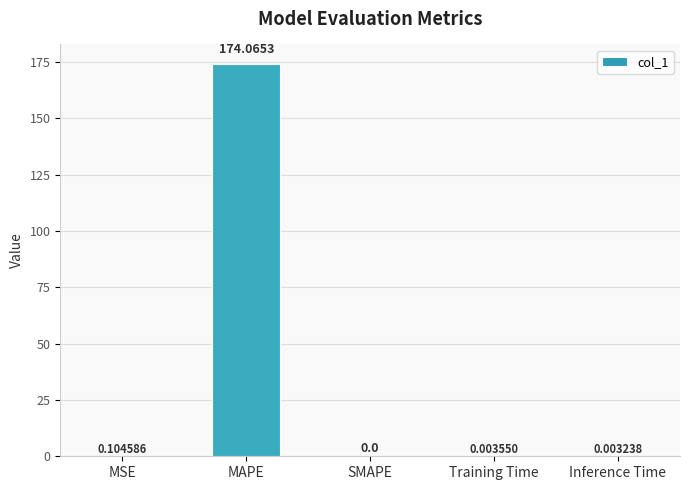

Which category has the highest value across all series?

MAPE